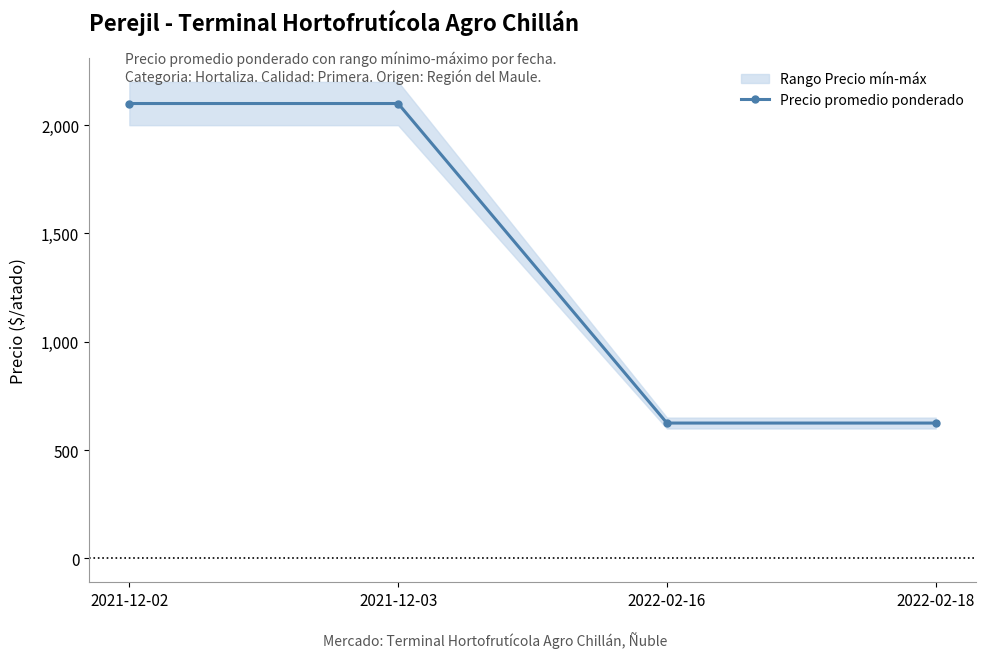

What is the label of the 3rd point from the right?

2021-12-03